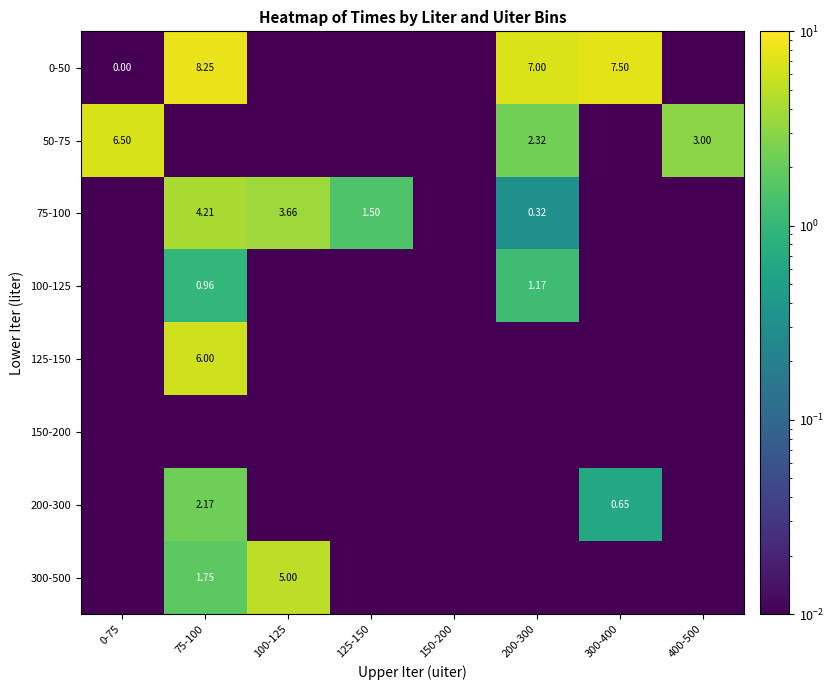

Rank the categories by 125-150 value from lowest to highest.

0-75, 100-125, 125-150, 150-200, 200-300, 300-400, 400-500, 75-100